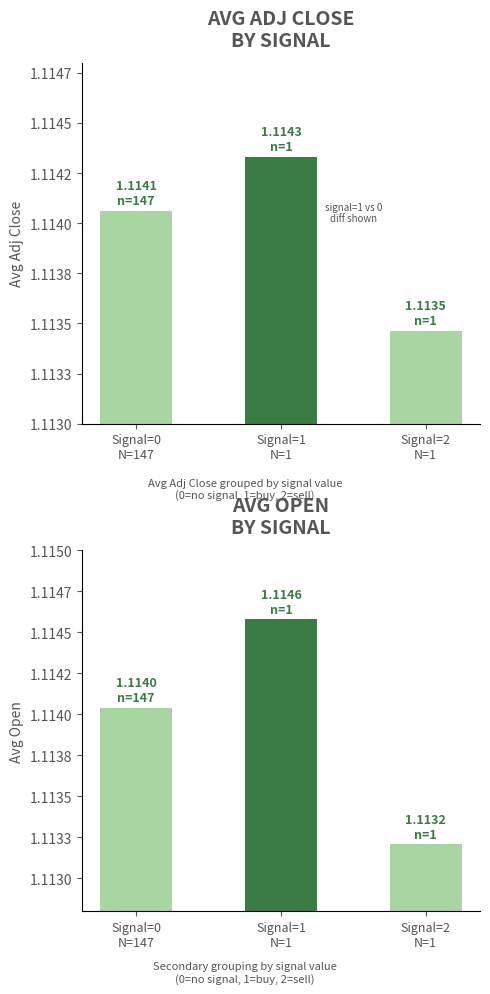

Between Signal=1
N=1 and Signal=0
N=147, which is larger?

Signal=1
N=1